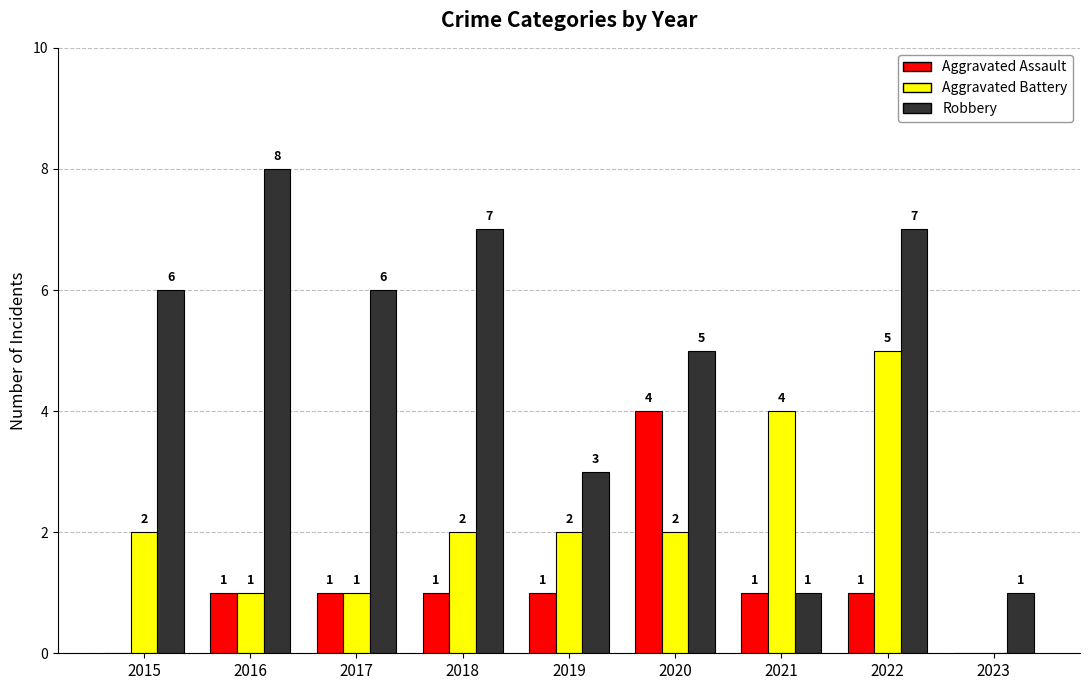

How many Robbery values are between 3 and 7?

6